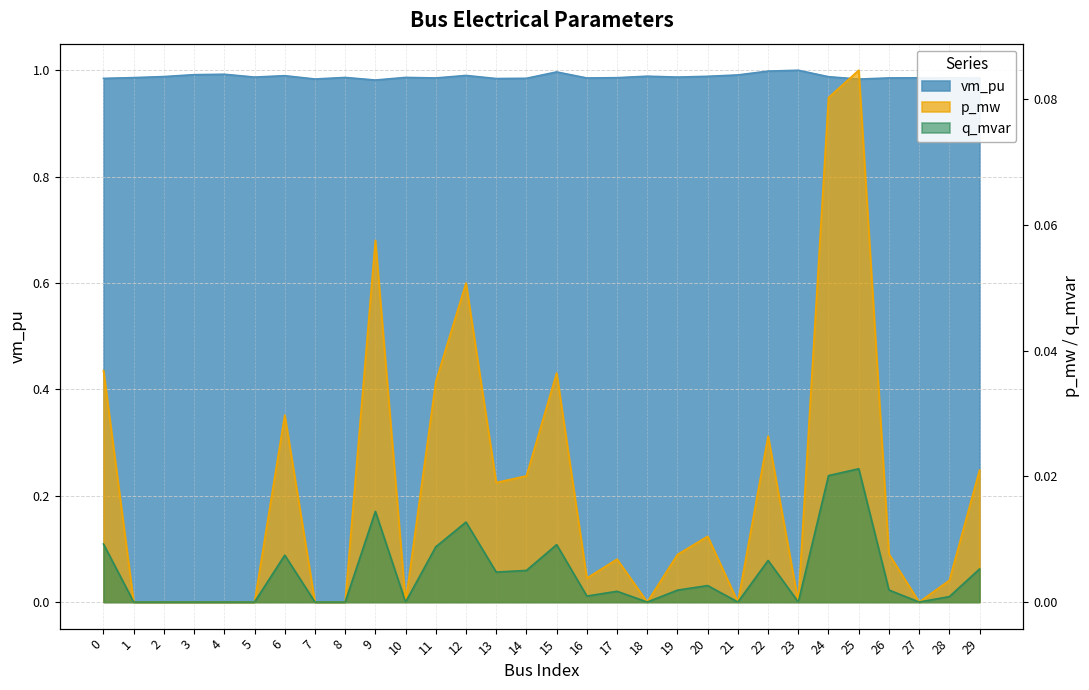

What are all the series names shown in the legend?

vm_pu, p_mw, q_mvar